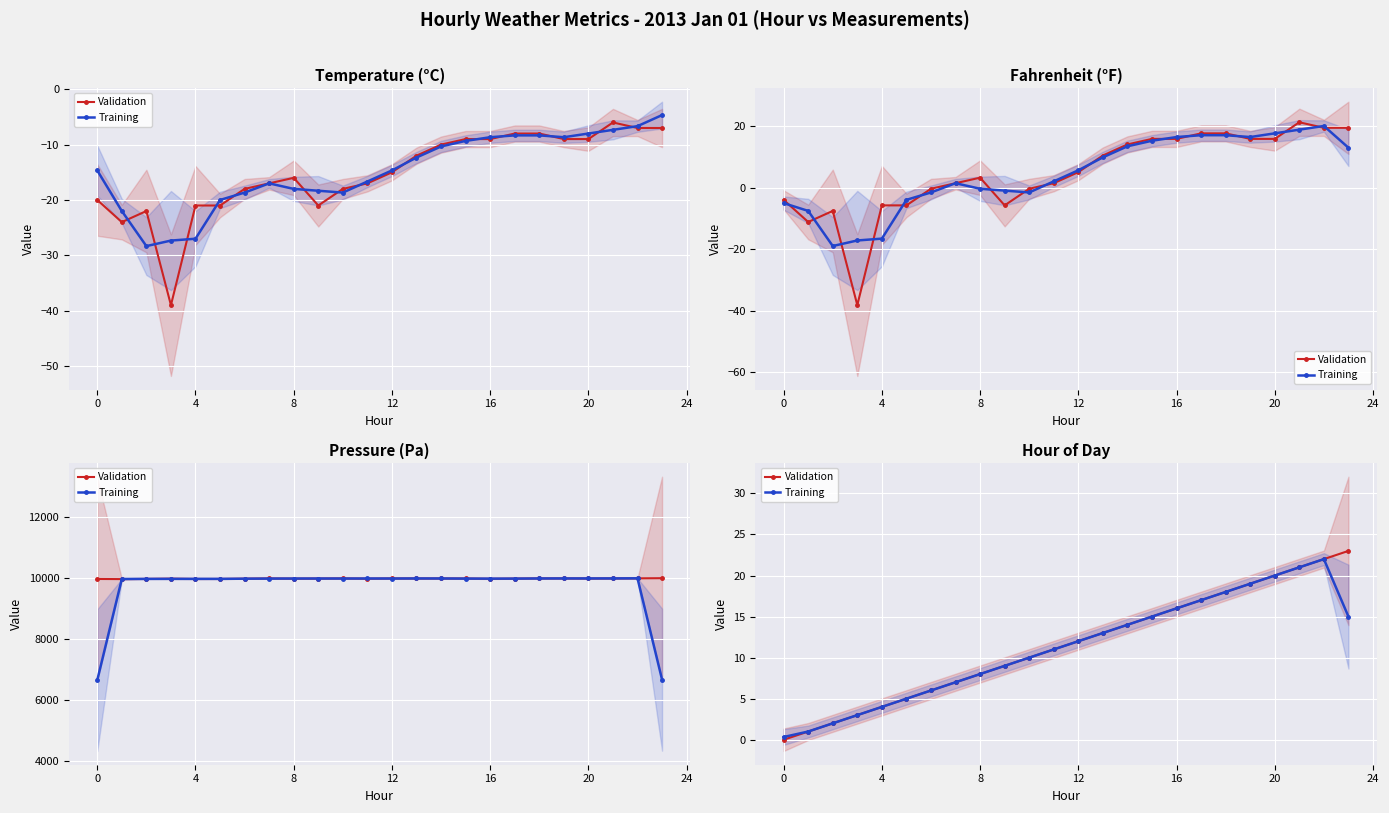

Does the chart display data point markers on the line(s)?

Yes